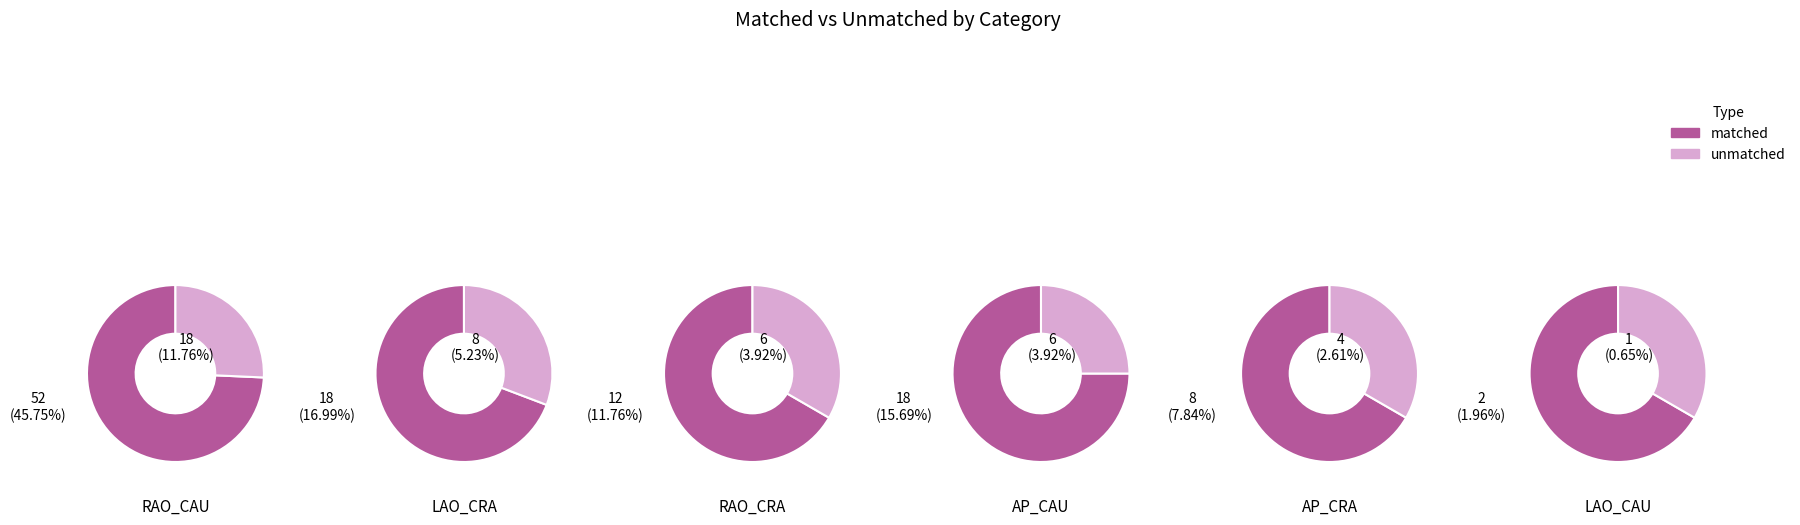

To the nearest percent, what is the difference between the 2 and 0 slice percentages?

28%